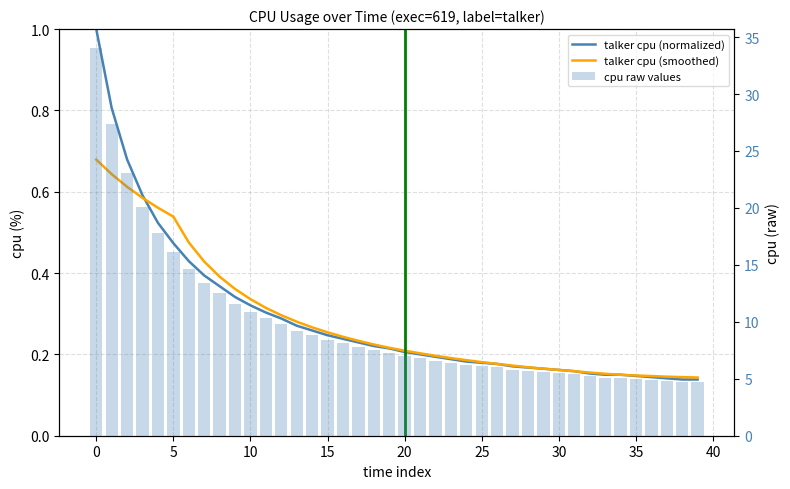

True or false: talker cpu (smoothed) has a value of 0.2 at 20.

True